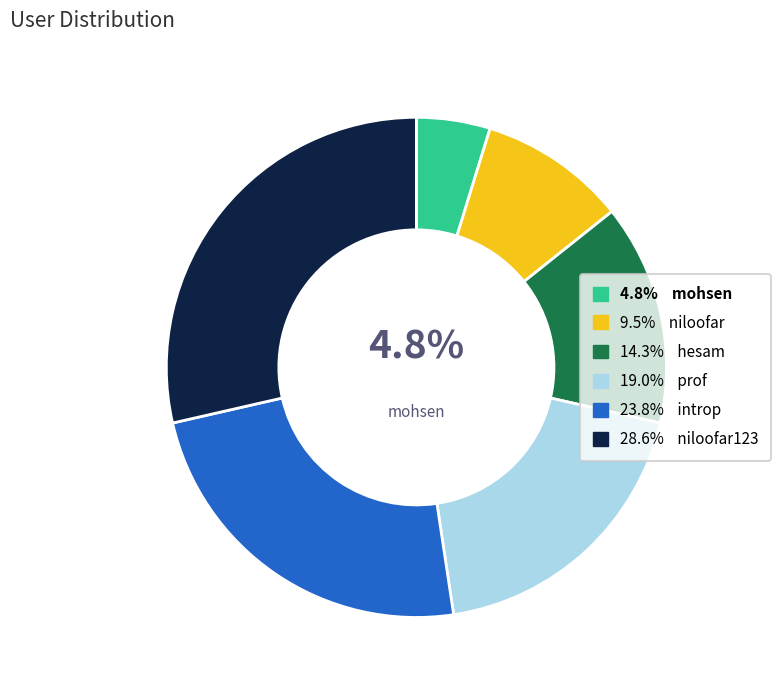

Does any single category account for the majority?

No